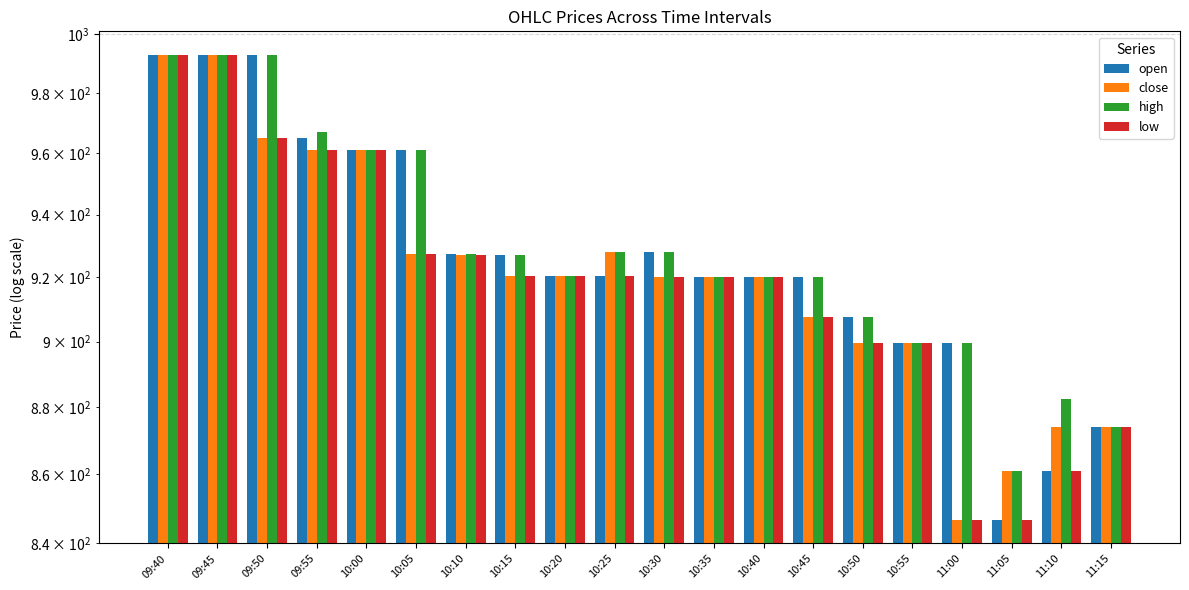

How many bars are there in each group?

4